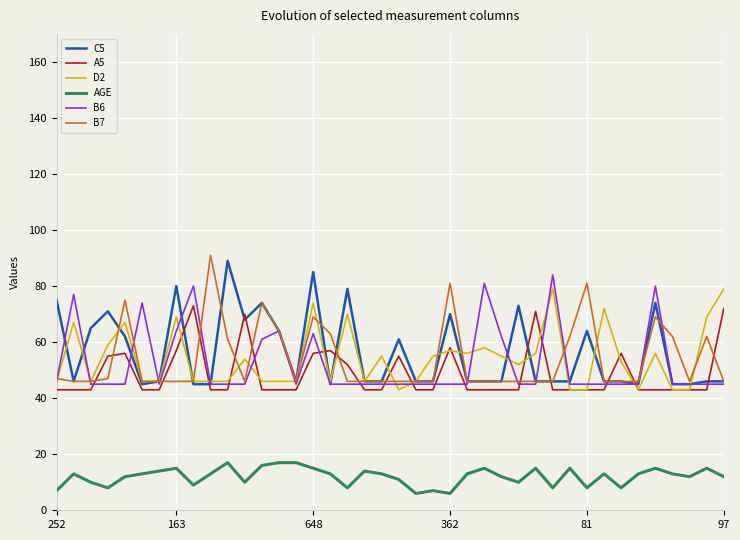

Is this an area chart (filled region under the line)?

No